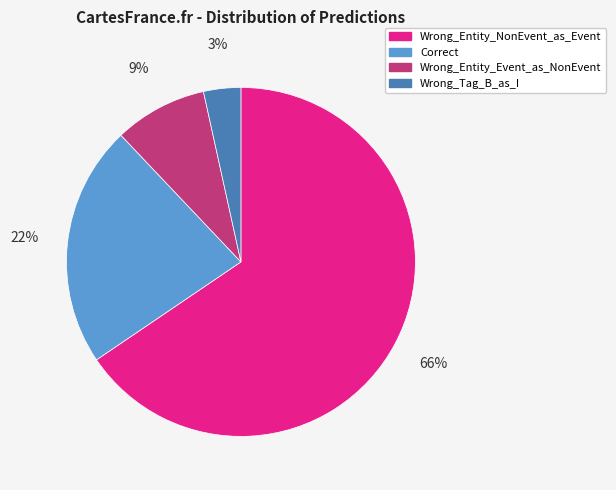

Is there a majority slice in this chart?

Yes